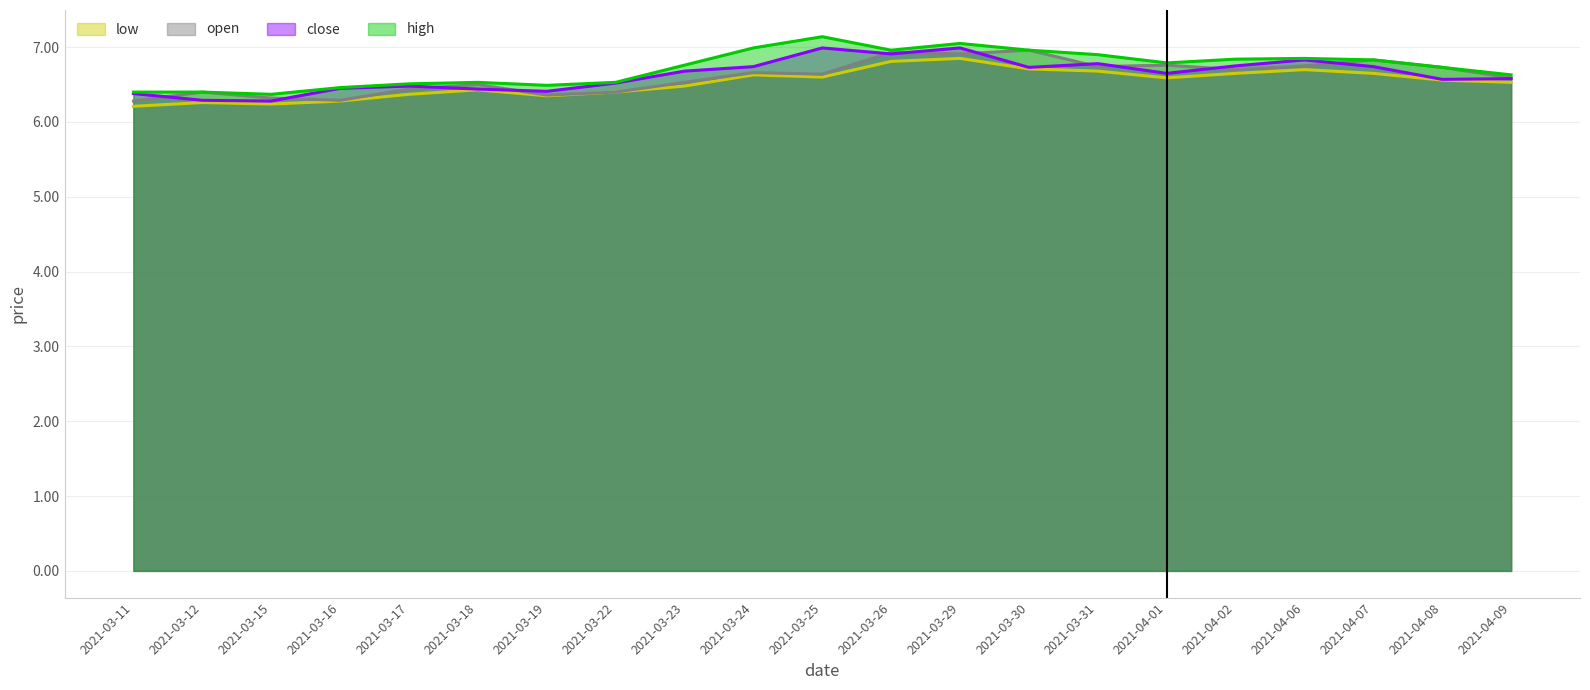

True or false: open has a value of 2.3 at 2021-04-08.

False